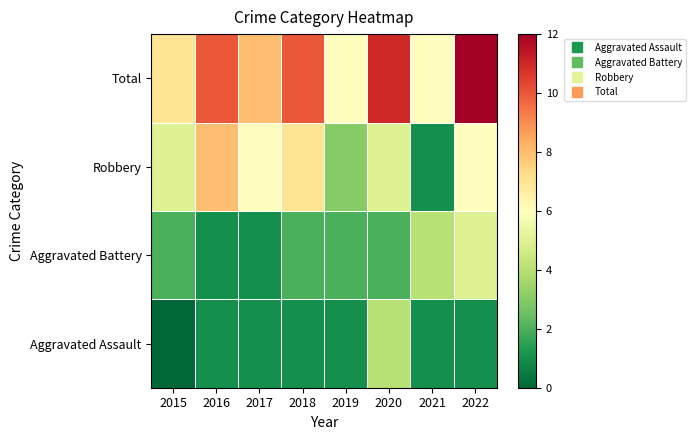

How many data points does each series have?

8